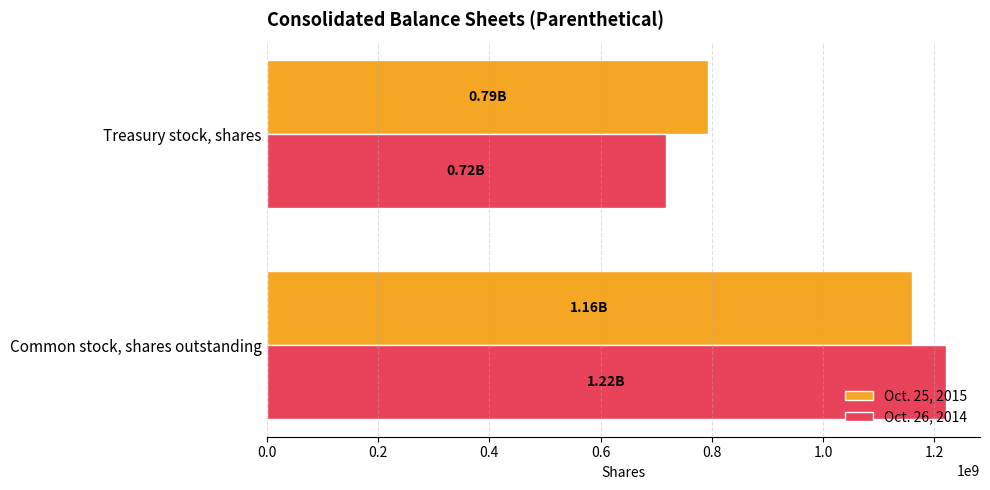

Between Common stock, shares outstanding and Treasury stock, shares, which series saw the biggest shift?

Oct. 26, 2014